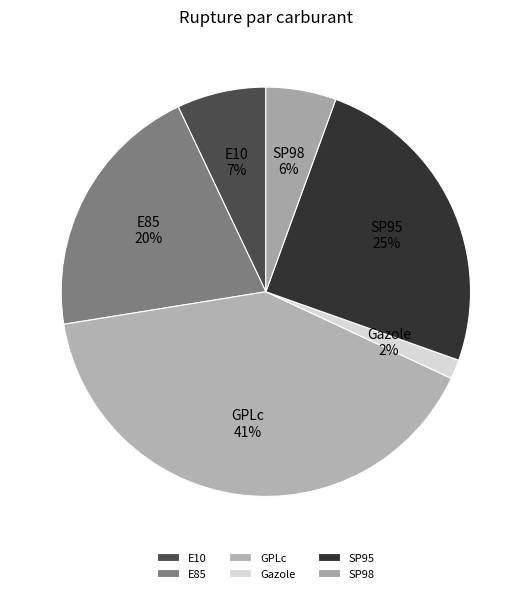

What percentage is the GPLc slice, to the nearest percent?

41%